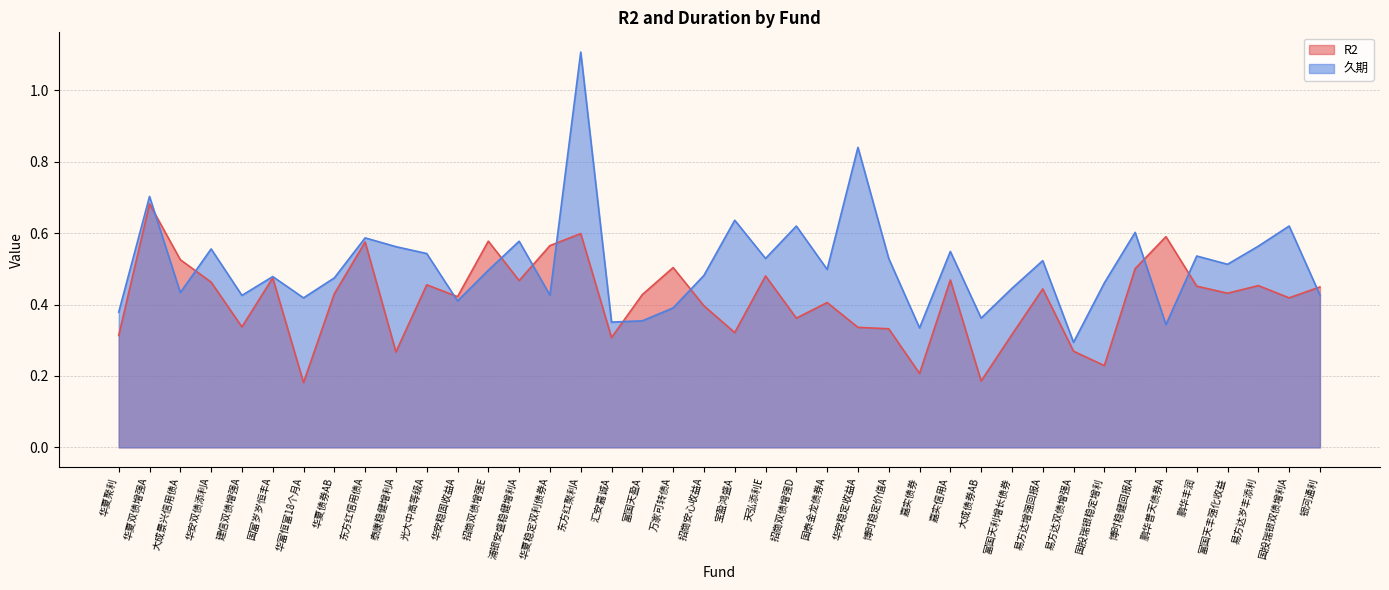

At which label is R2 closest to 0?

华富恒富18个月A